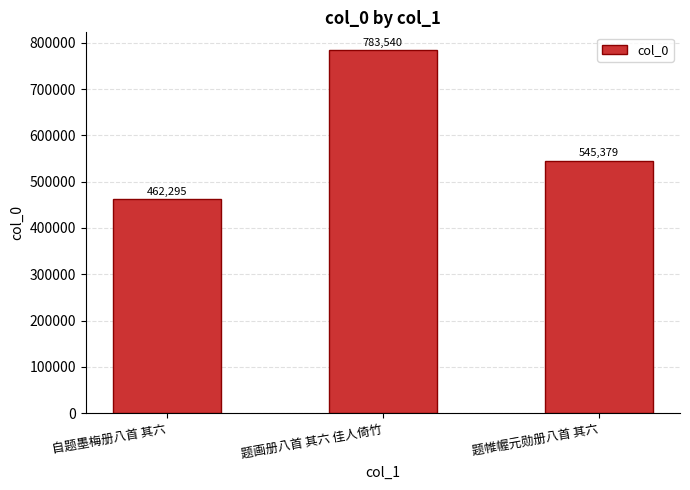

What is the change in value from 题画册八首 其六 佳人倚竹 to 题帷幄元勋册八首 其六?

-238161